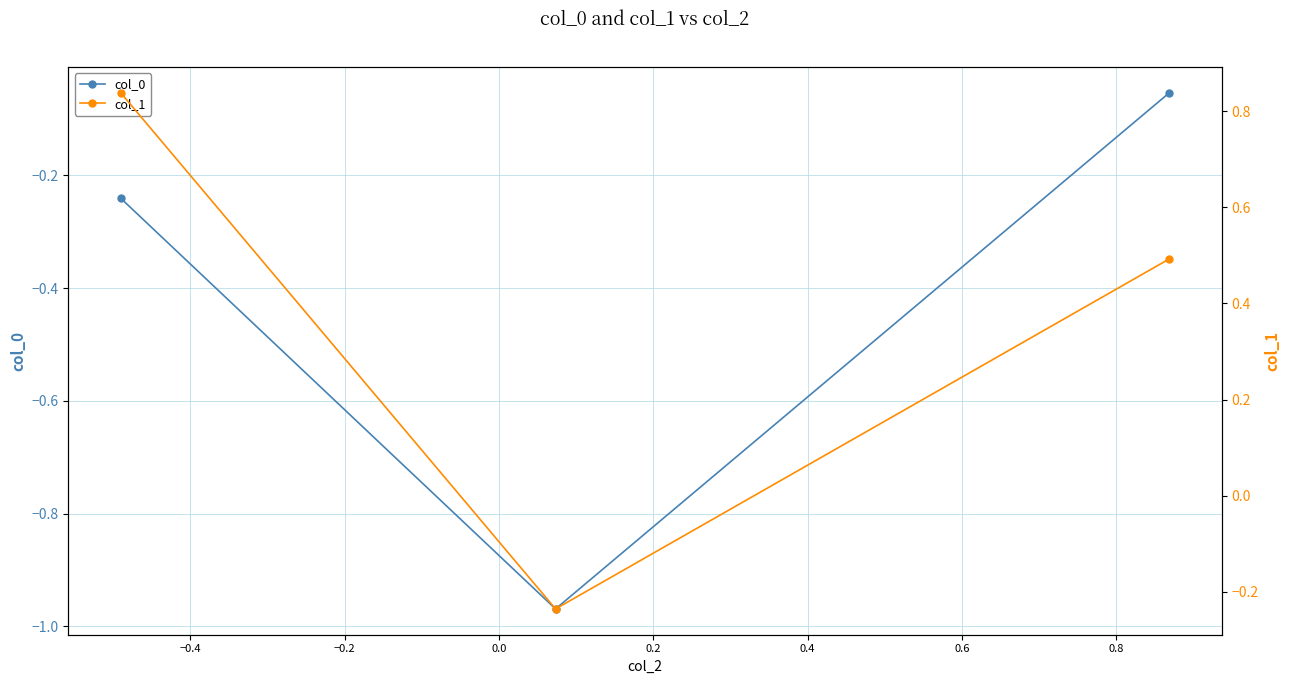

How many data points does each series have?

3